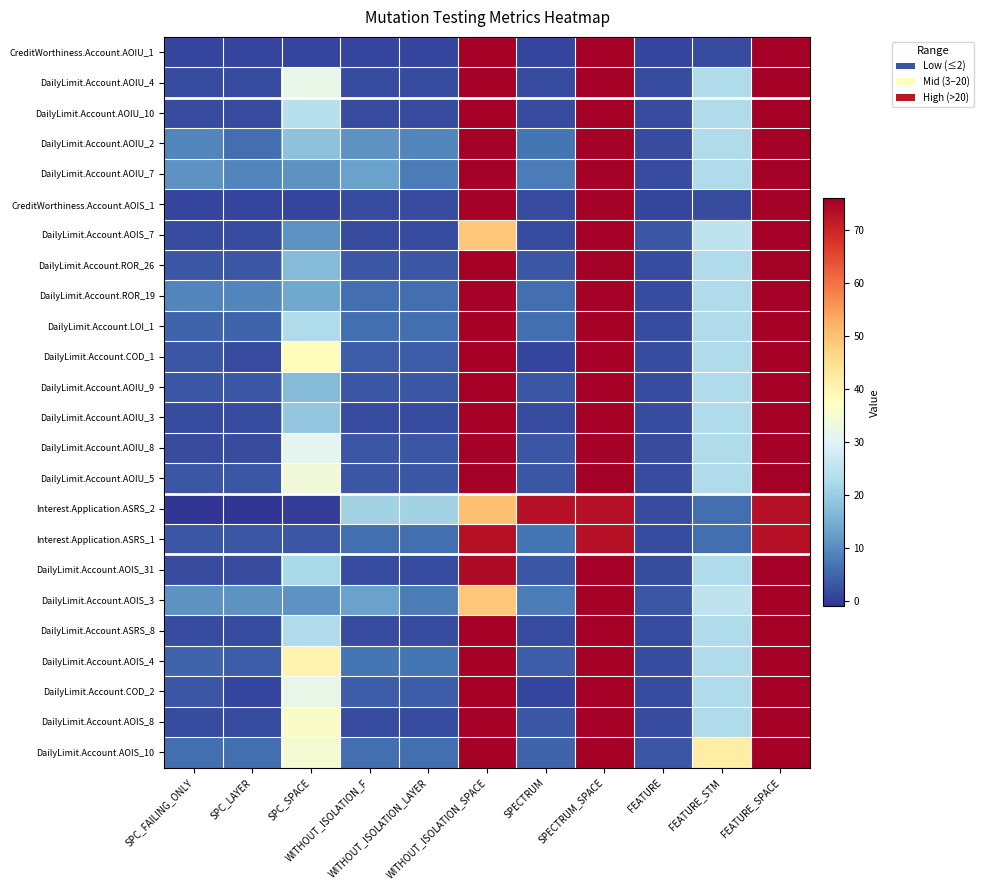

Between WITHOUT_ISOLATION_SPACE and SPC_FAILING_ONLY, which is larger?

WITHOUT_ISOLATION_SPACE